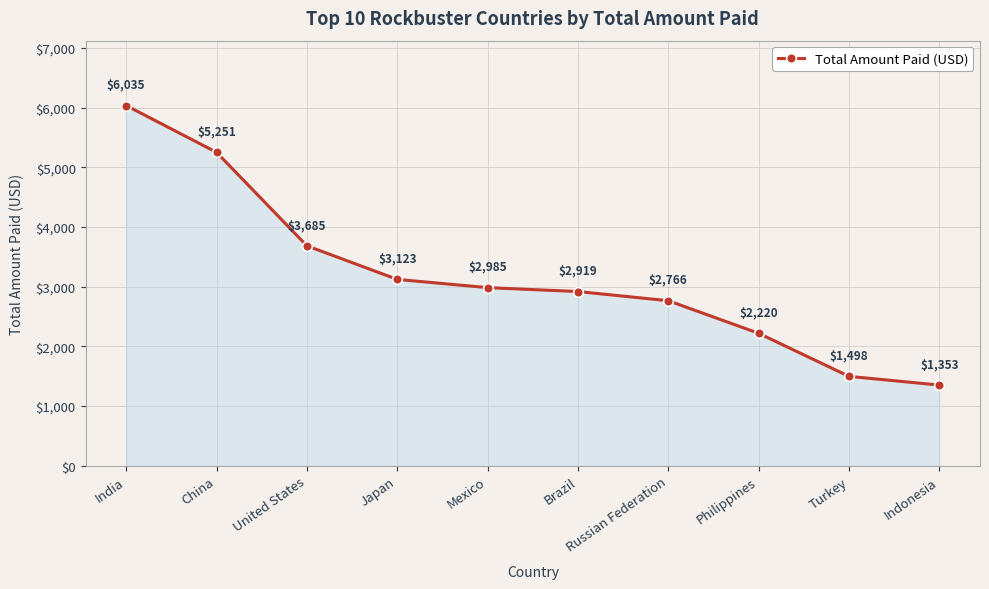

Where is the data nearest to the value 3693?

United States